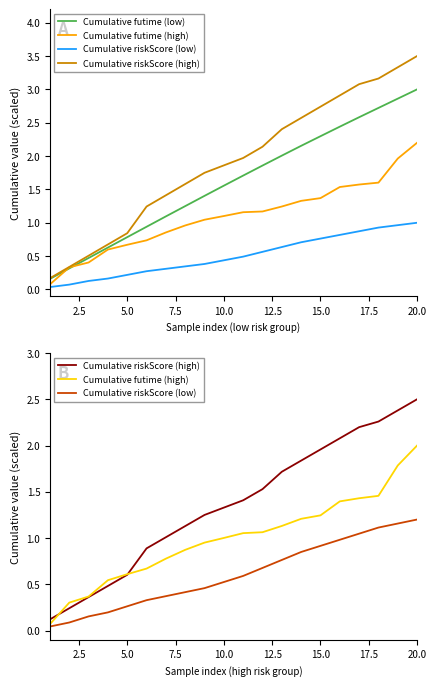

Does the chart have visible grid lines?

No